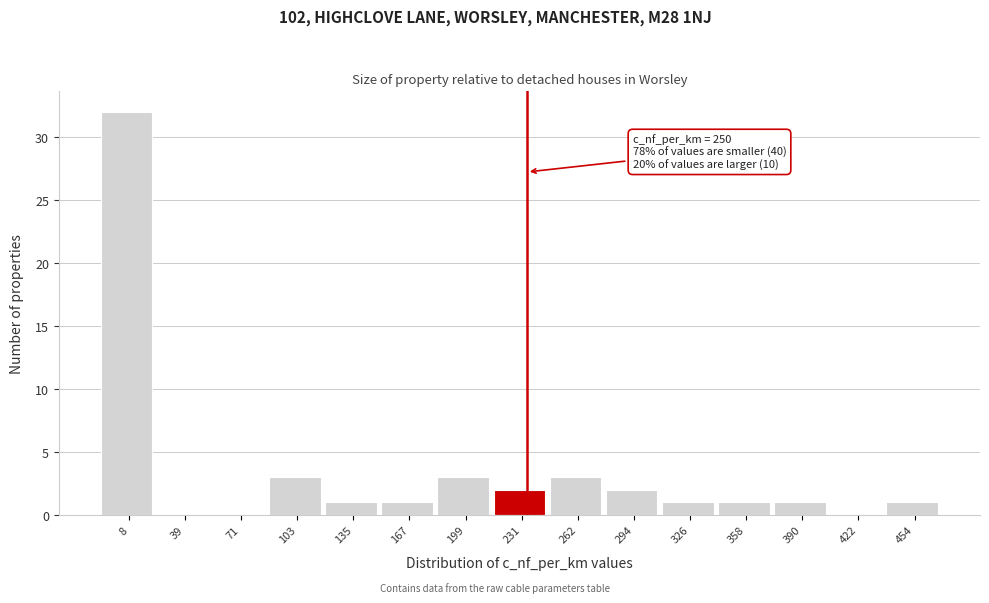

Reading left to right, what are all the values shown in this chart?

8=32	39=0	71=0	103=3	135=1	167=1	199=3	231=2	262=3	294=2	326=1	358=1	390=1	422=0	454=1